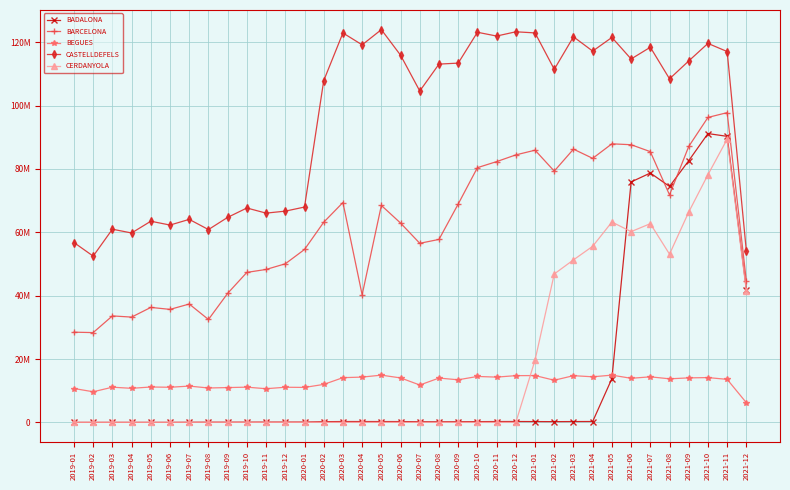

What are all the series names shown in the legend?

BADALONA, BARCELONA, BEGUES, CASTELLDEFELS, CERDANYOLA